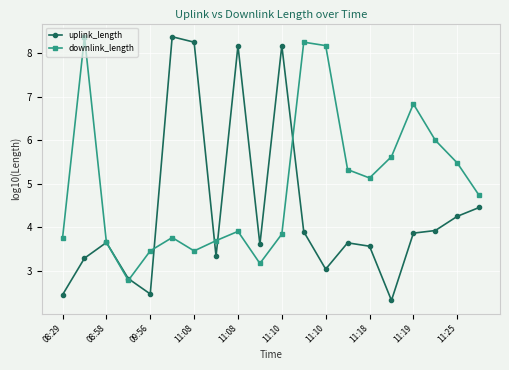

List the series in order of their overall mean, highest first.

downlink_length, uplink_length